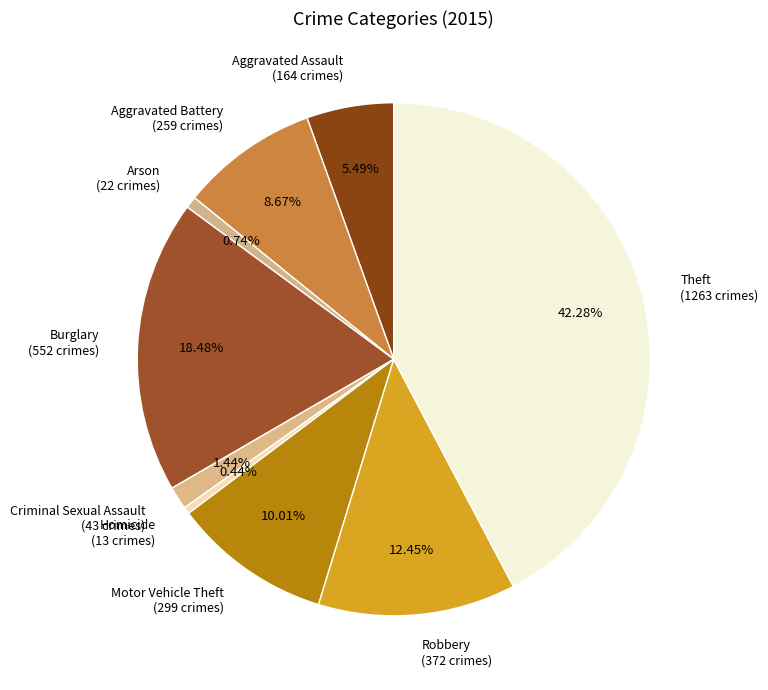

Which slice is the largest?

Theft